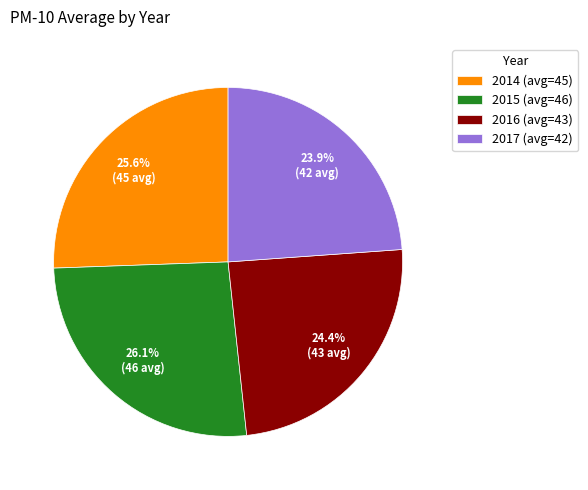

Which category has the biggest portion of the pie?

2015